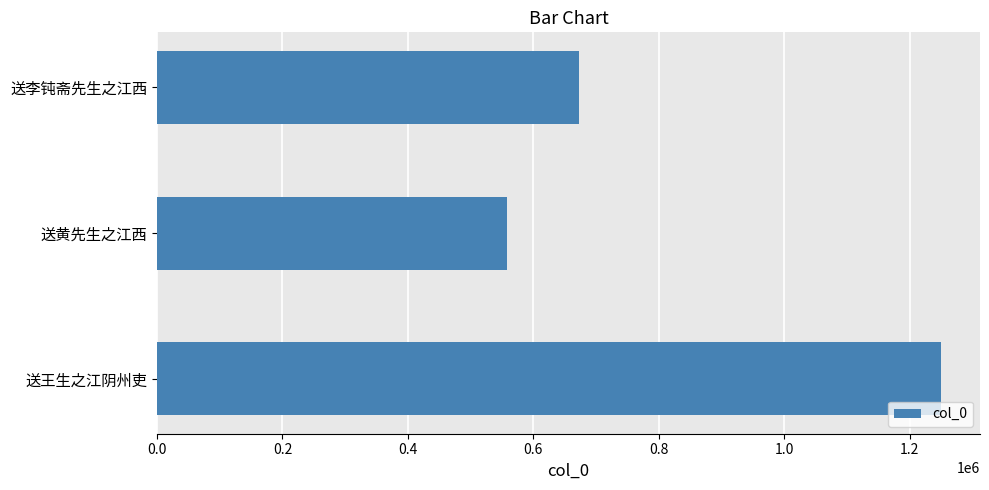

Reading bottom to top, extract all data points from this chart.

送王生之江阴州吏=1249426	送黄先生之江西=557193	送李钝斋先生之江西=673279